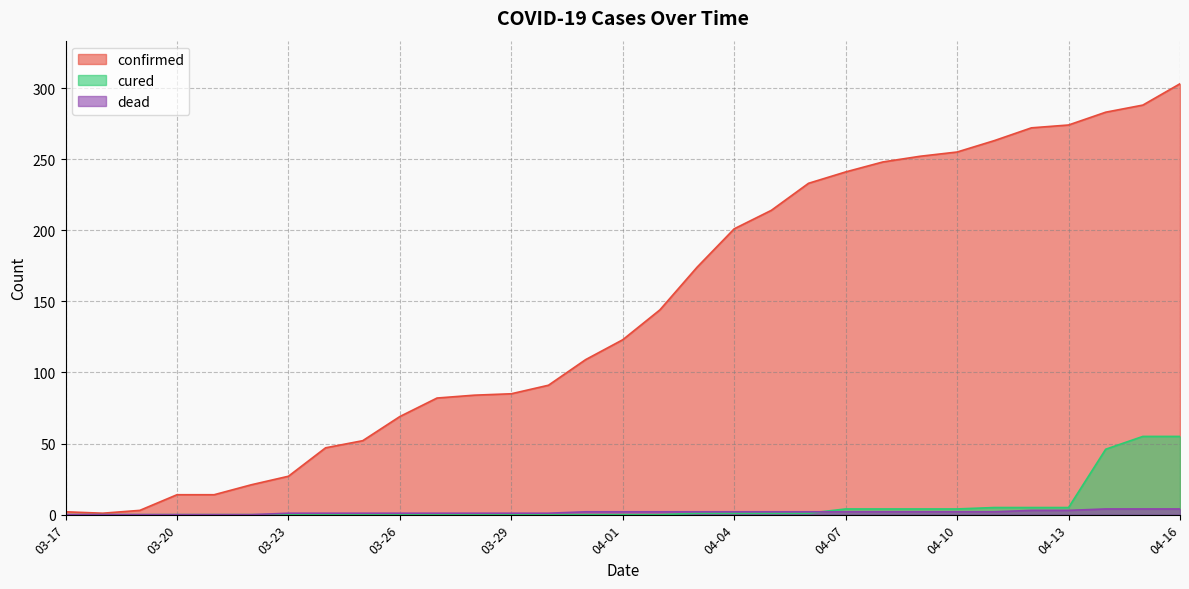

What is the minimum value for confirmed?

1